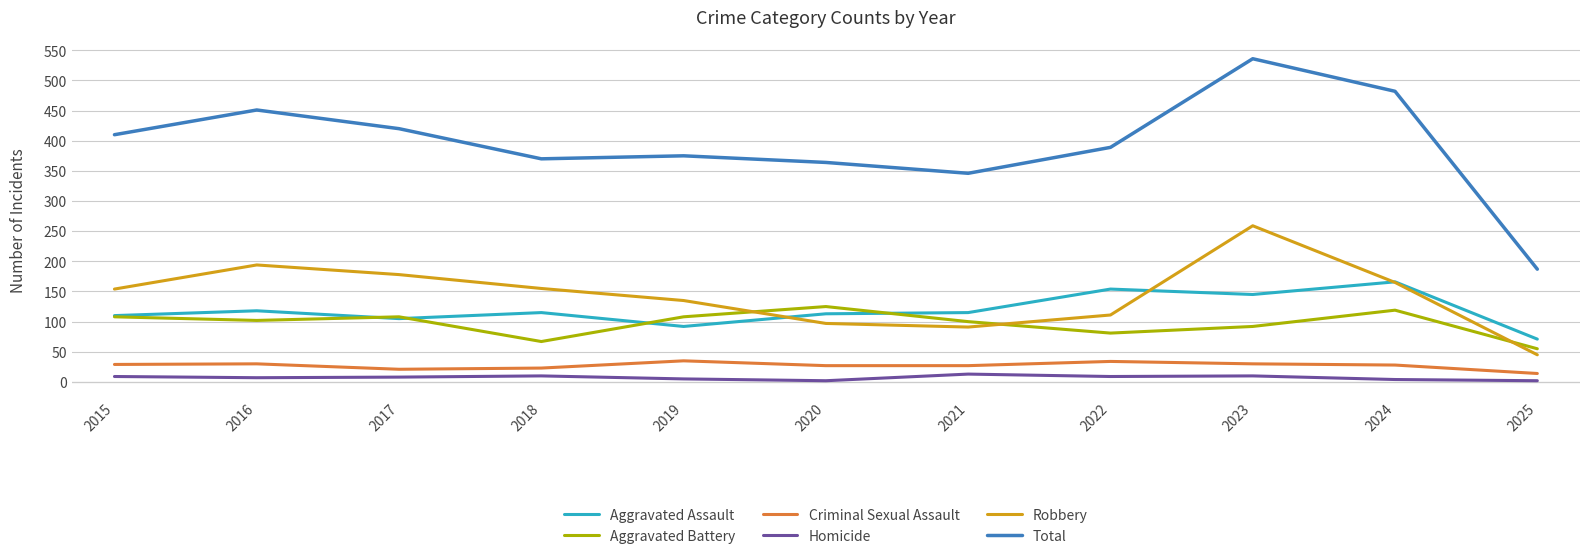

True or false: Criminal Sexual Assault and Total cross at least once.

False